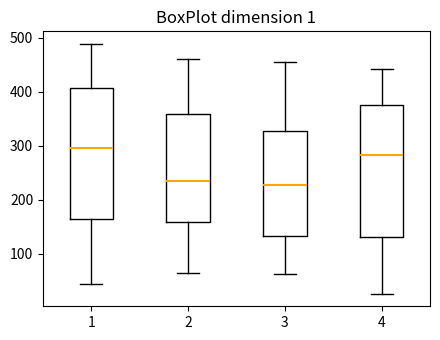

Where is the upper edge of the box at x = 1 on the y-axis? The values are not printed on the chart, so give them approximately, as read against the axis.

410